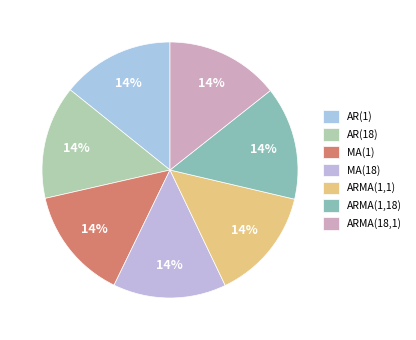

True or false: ARMA(1,18) accounts for 14% of the total.

True